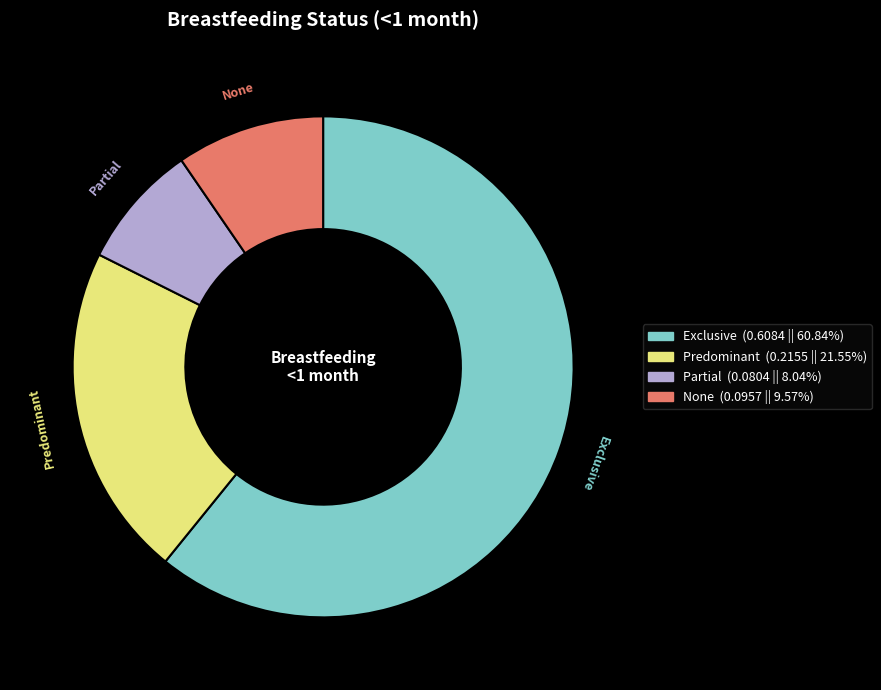

Do None and Predominant together represent more than half of the pie?

No